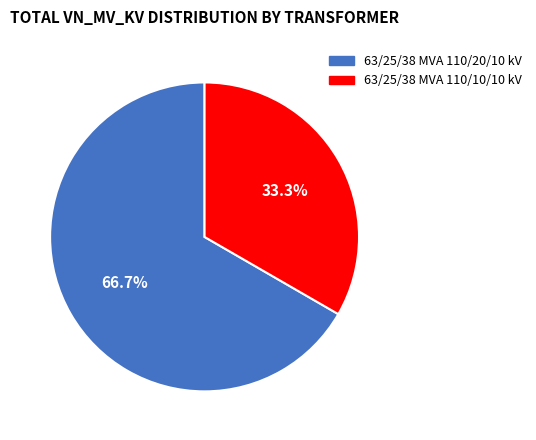

Do 63/25/38 MVA 110/10/10 kV and 63/25/38 MVA 110/20/10 kV together represent more than half of the pie?

Yes